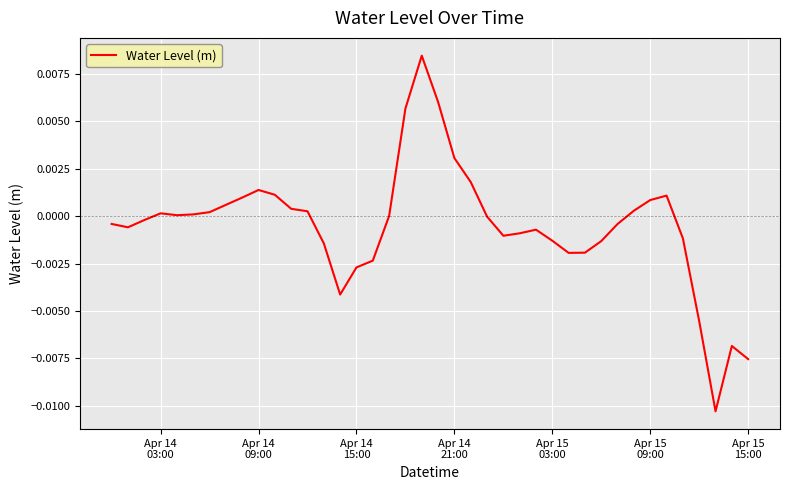

Is this an area chart (filled region under the line)?

No